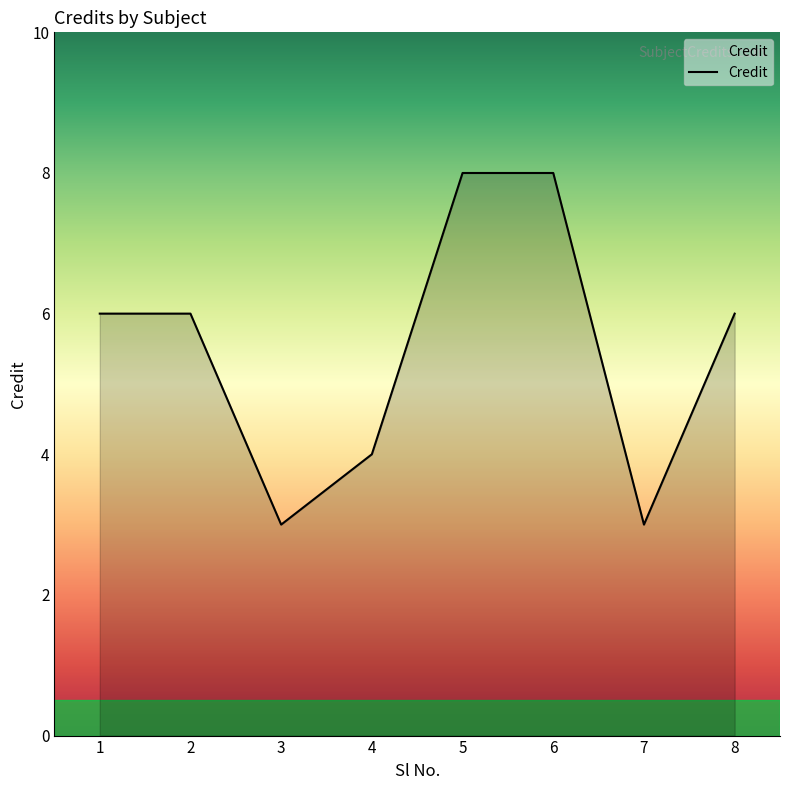

What is the smallest value displayed?

3